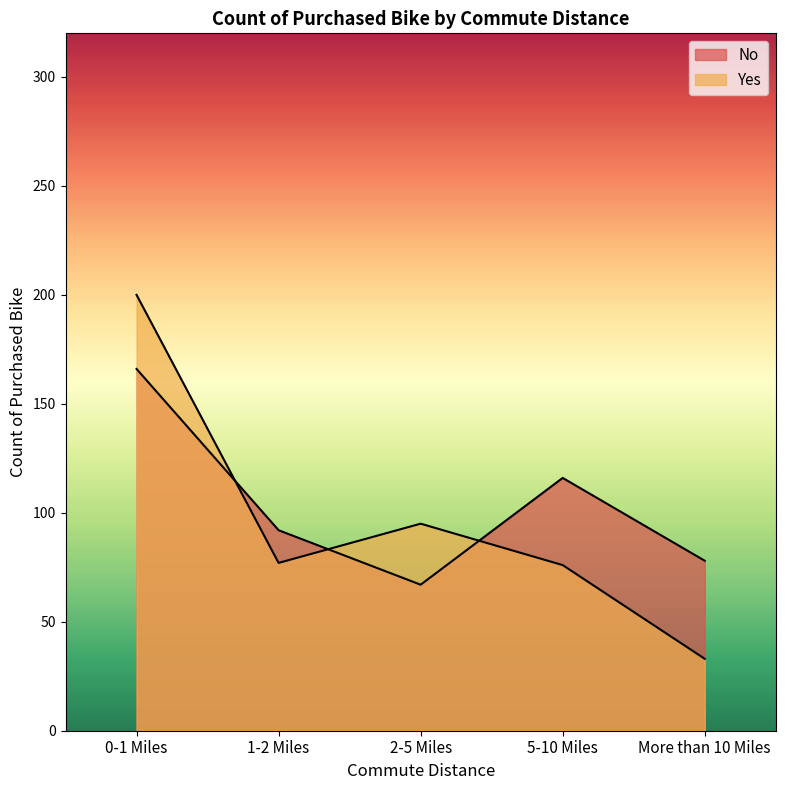

At which label does Yes first exceed 77?

0-1 Miles